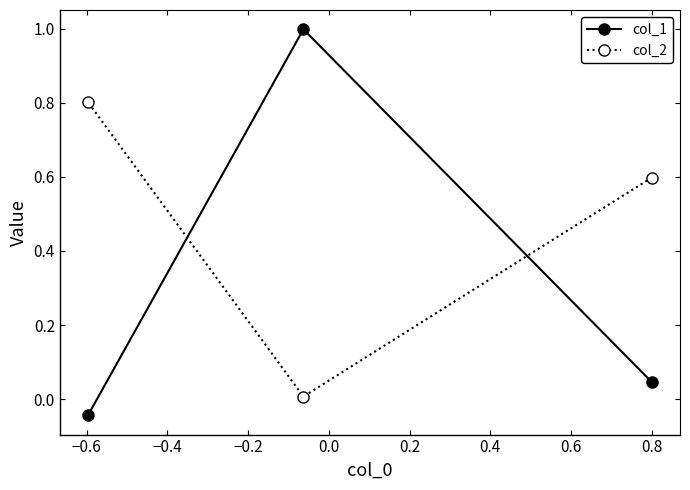

What is the sum of all col_1 values?

1.0